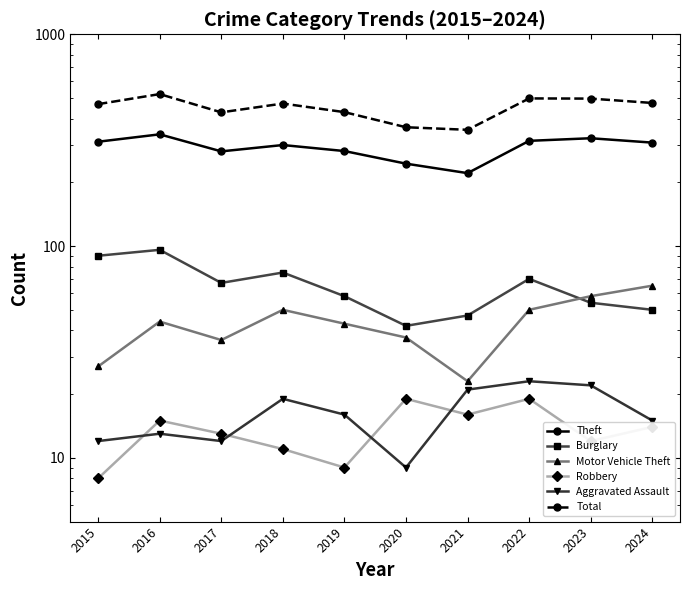

True or false: Total and Aggravated Assault intersect in this chart.

False